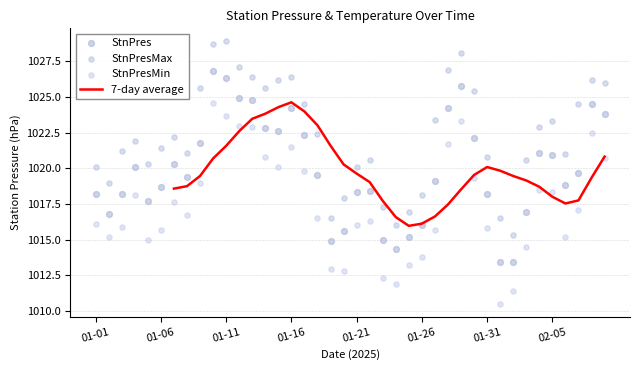

Is the value of StnPres at 10 greater than the value of 7-day average at 01-16?

No